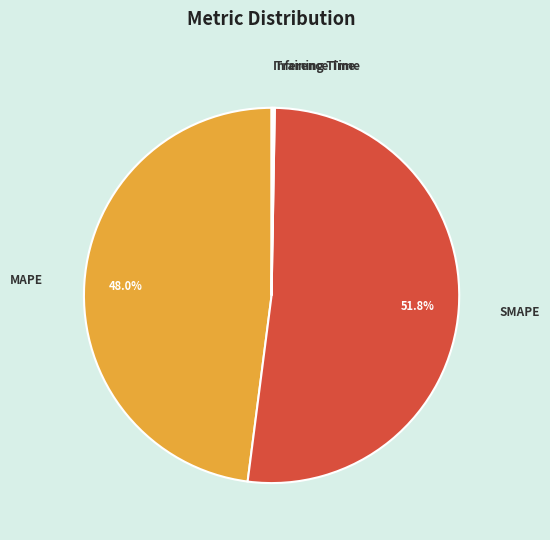

What is the majority slice?

SMAPE